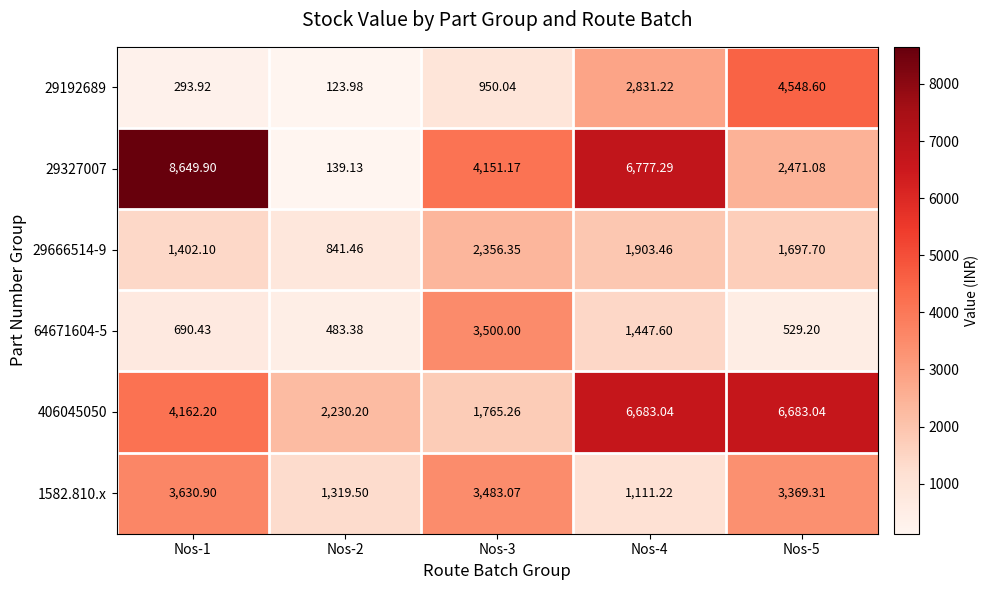

How many values in the 64671604-5 series are below 690?

2